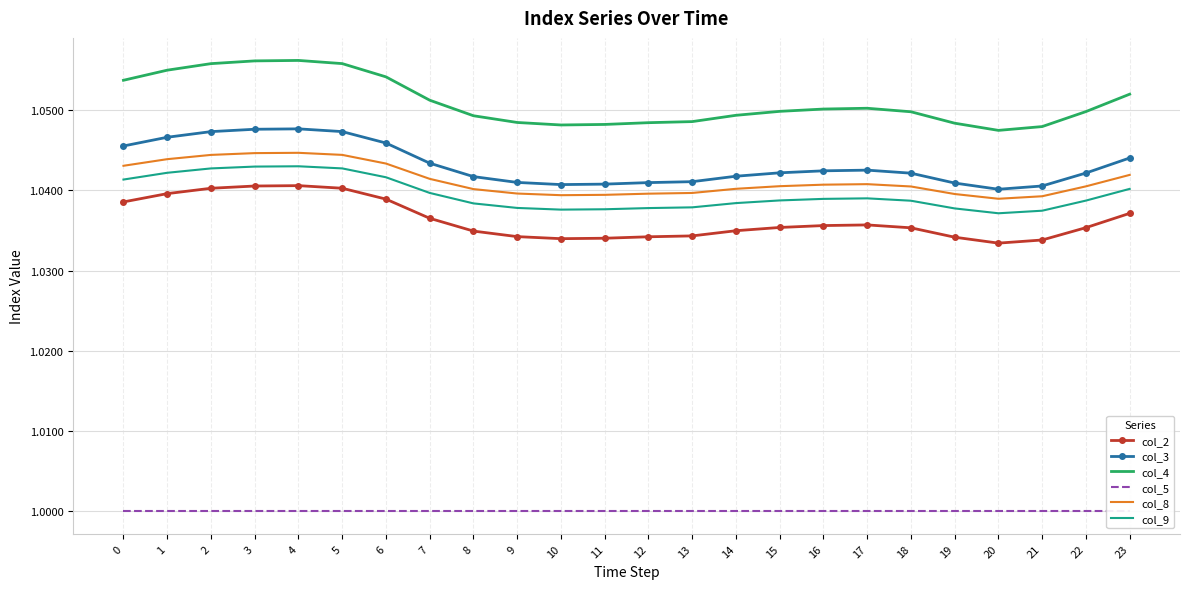

What are all the series names shown in the legend?

col_2, col_3, col_4, col_5, col_8, col_9